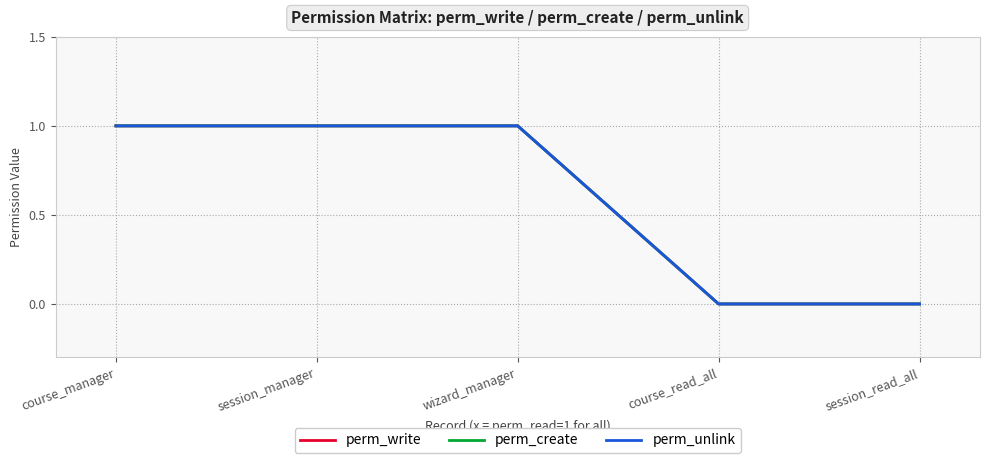

Which category has the highest value across all series?

course_manager